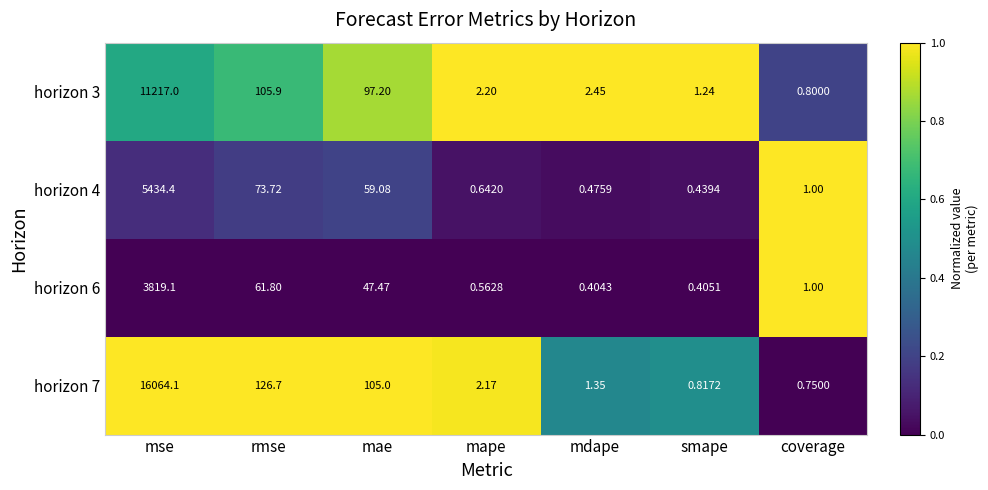

List the labels in order of horizon 7 value, smallest first.

coverage, smape, mdape, mape, mae, rmse, mse